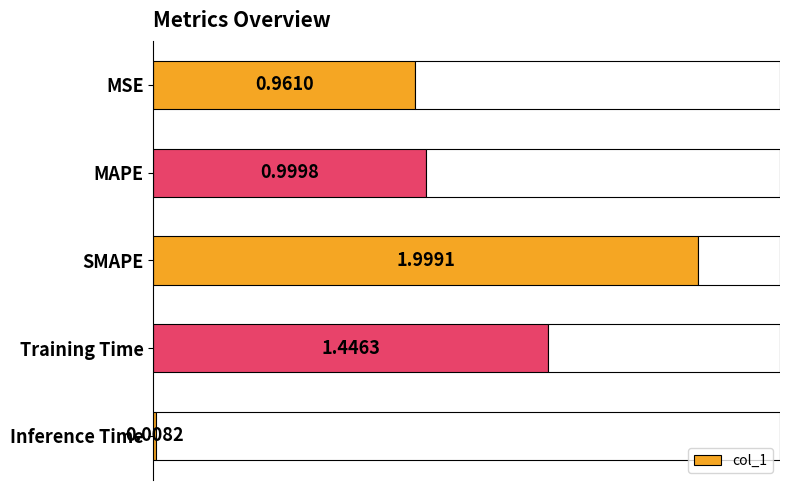

How many bars are there in total?

5